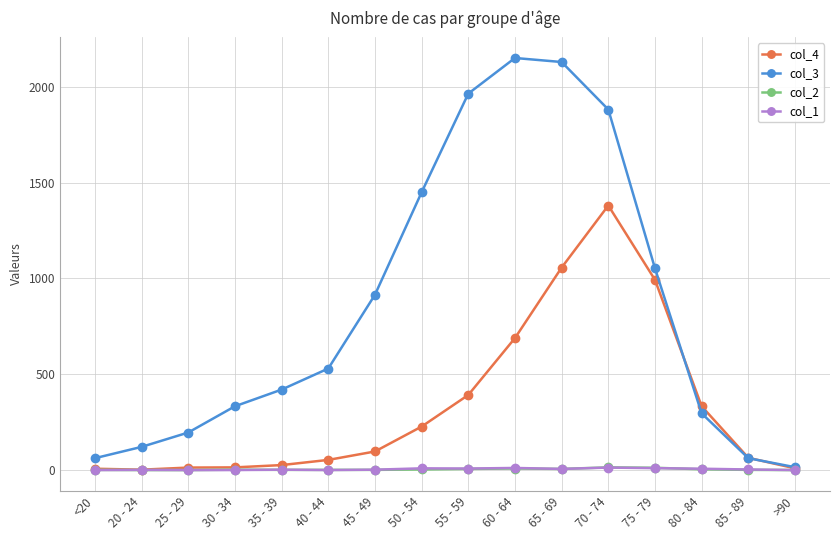

The value of col_1 at 30 - 34 is 0. True or false?

True